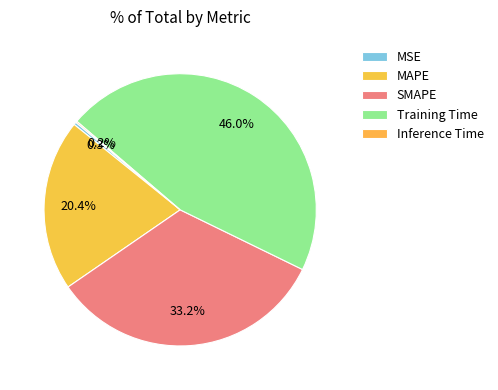

To the nearest percent, what is the difference between the MAPE and SMAPE slice percentages?

13%